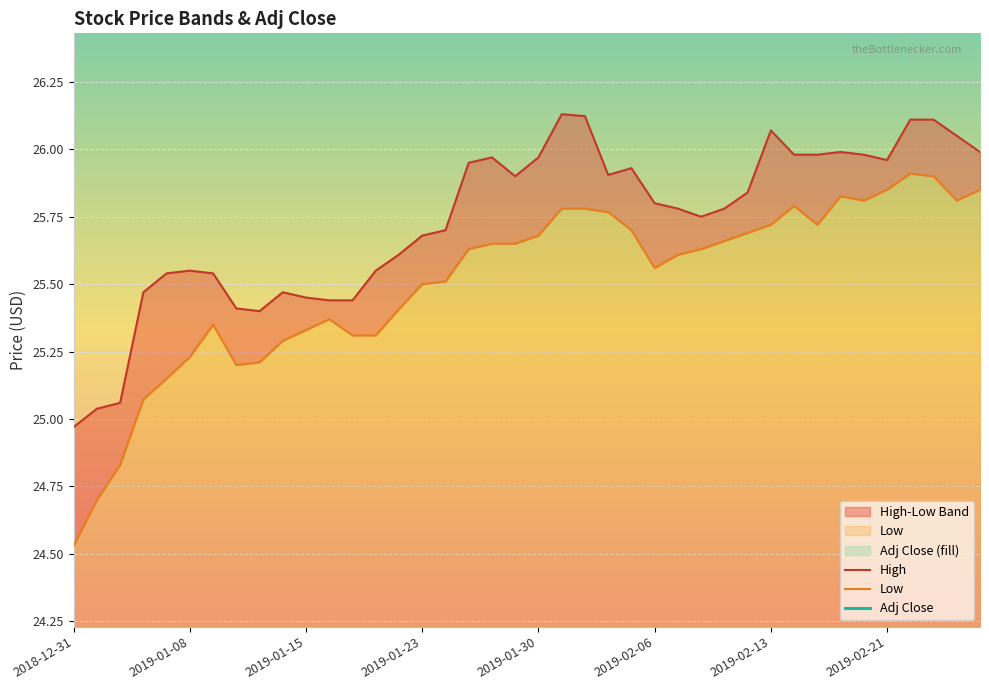

What value does the Low series have at 2018-12-31?

24.5